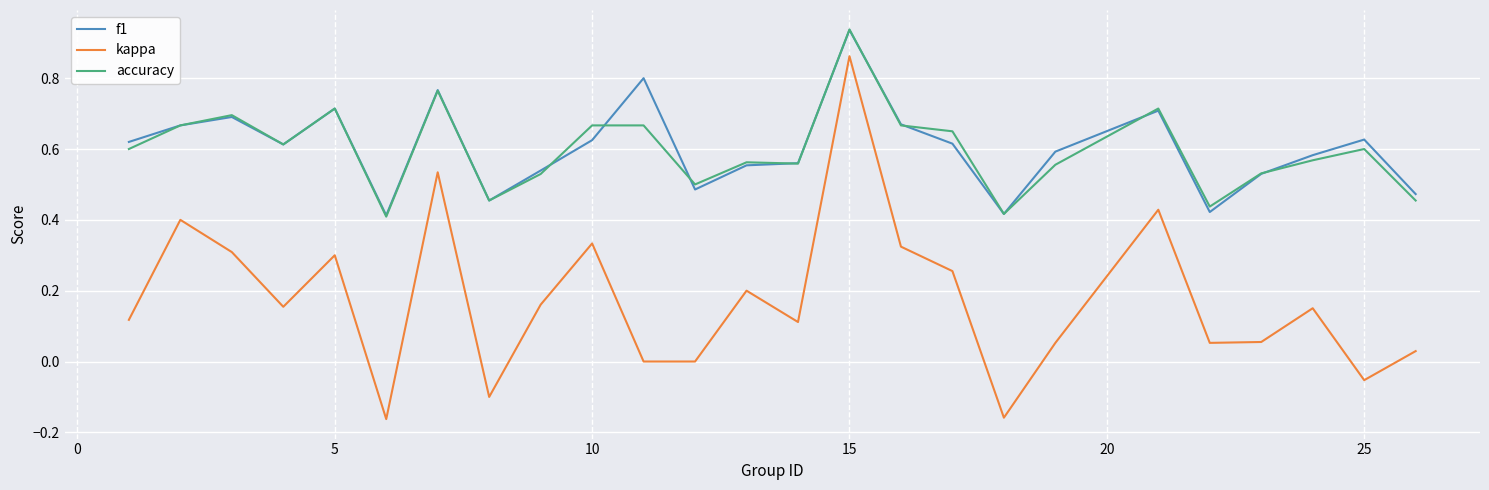

Which series has the largest range (max minus min)?

kappa